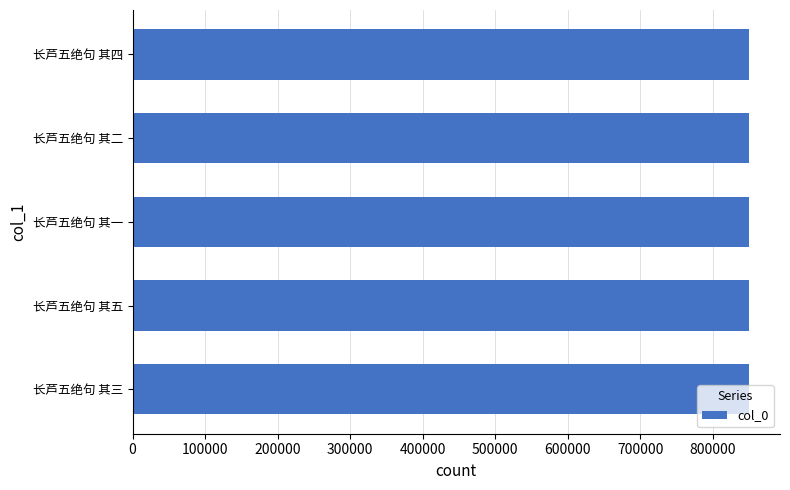

Approximately how many times larger is the value at 长芦五绝句 其四 compared to 长芦五绝句 其二?

1.0